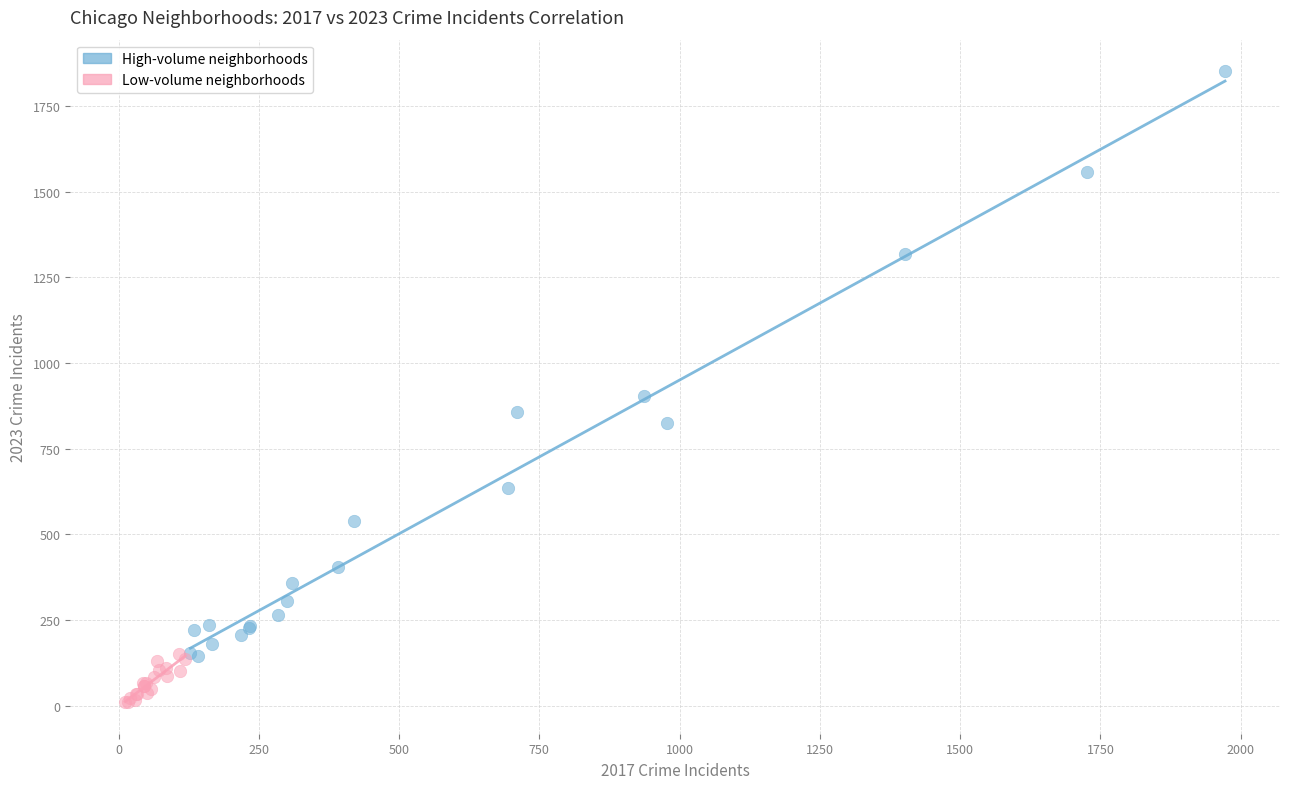

What are all the series names shown in the legend?

High-volume neighborhoods, Low-volume neighborhoods